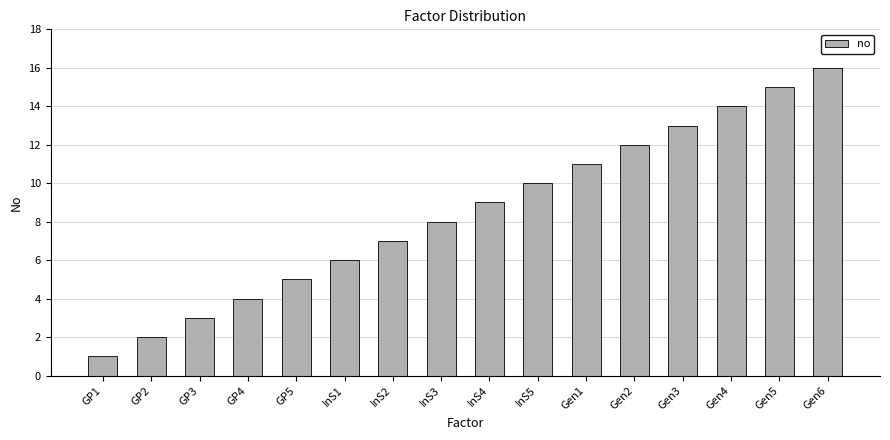

Reading left to right, what are all the values shown in this chart?

GP1=1	GP2=2	GP3=3	GP4=4	GP5=5	InS1=6	InS2=7	InS3=8	InS4=9	InS5=10	Gen1=11	Gen2=12	Gen3=13	Gen4=14	Gen5=15	Gen6=16